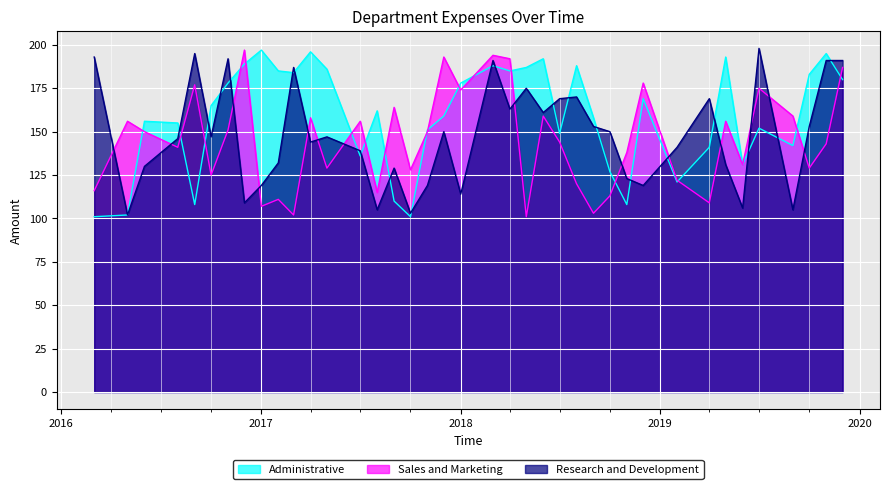

What is the highest value of the Sales and Marketing series?

197